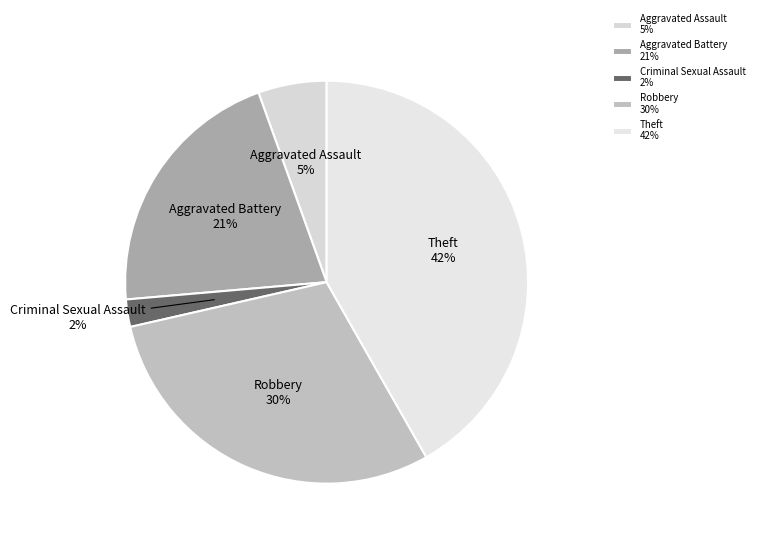

What percentage is the Criminal Sexual Assault slice, to the nearest percent?

2%